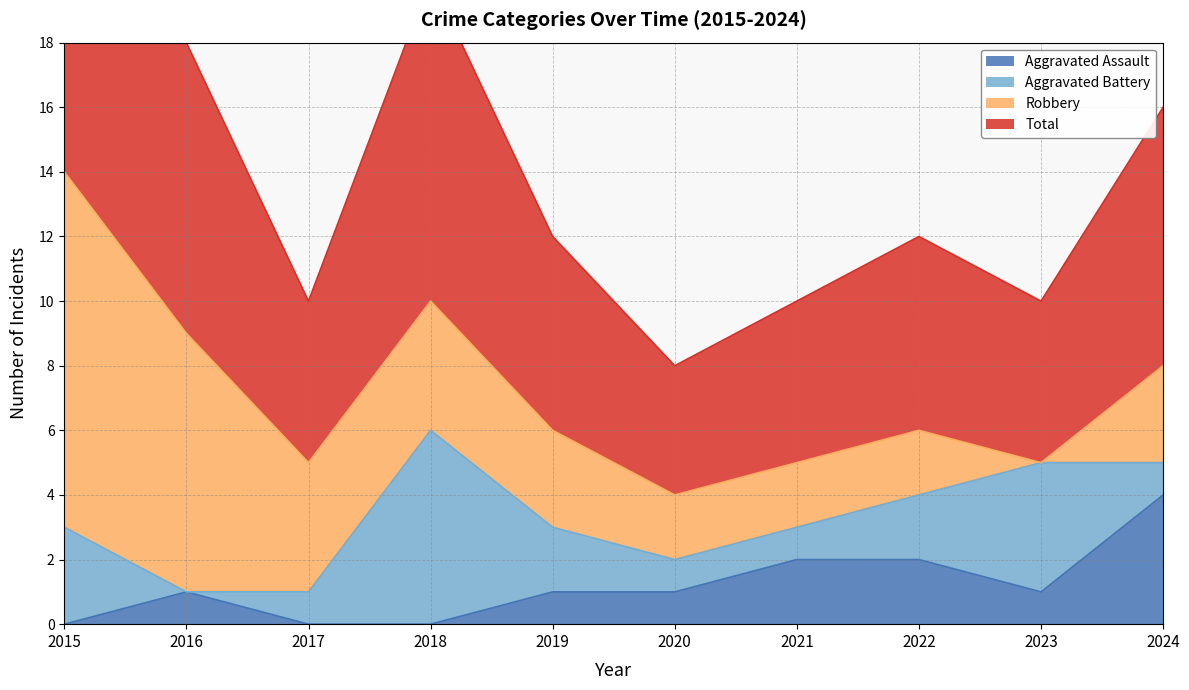

Is it true that Aggravated Assault equals 1 at 2016?

True